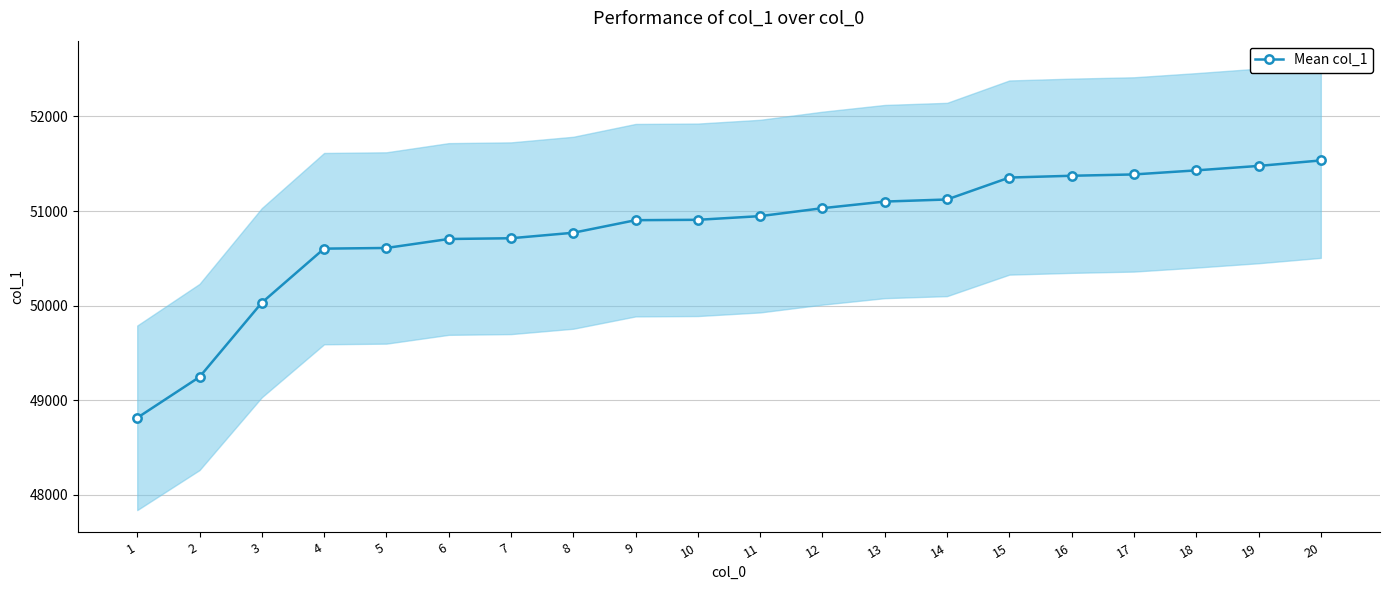

What is the difference between the values at 15 and 1?

2542